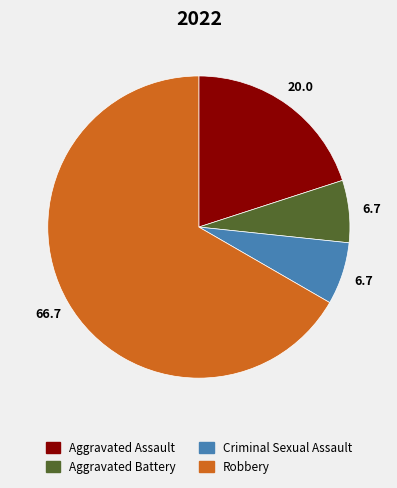

Do Robbery and Criminal Sexual Assault together represent more than half of the pie?

Yes